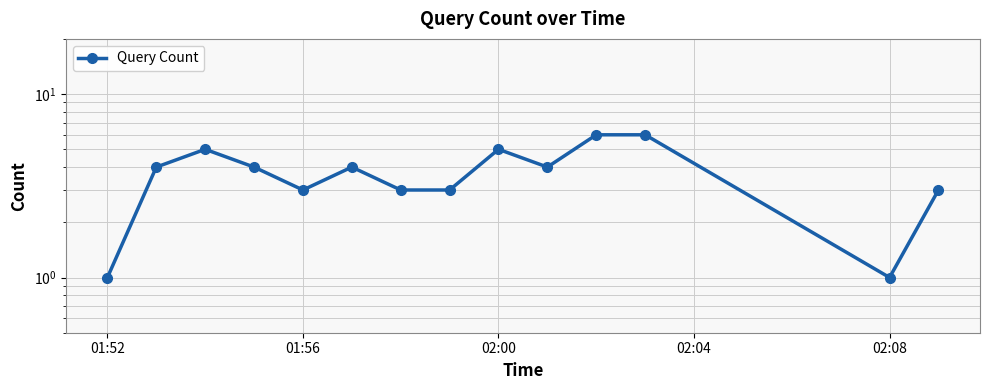

Reading left to right, what are all the values shown in this chart?

1	4	5	4	3	4	3	3	5	4	6	6	1	3